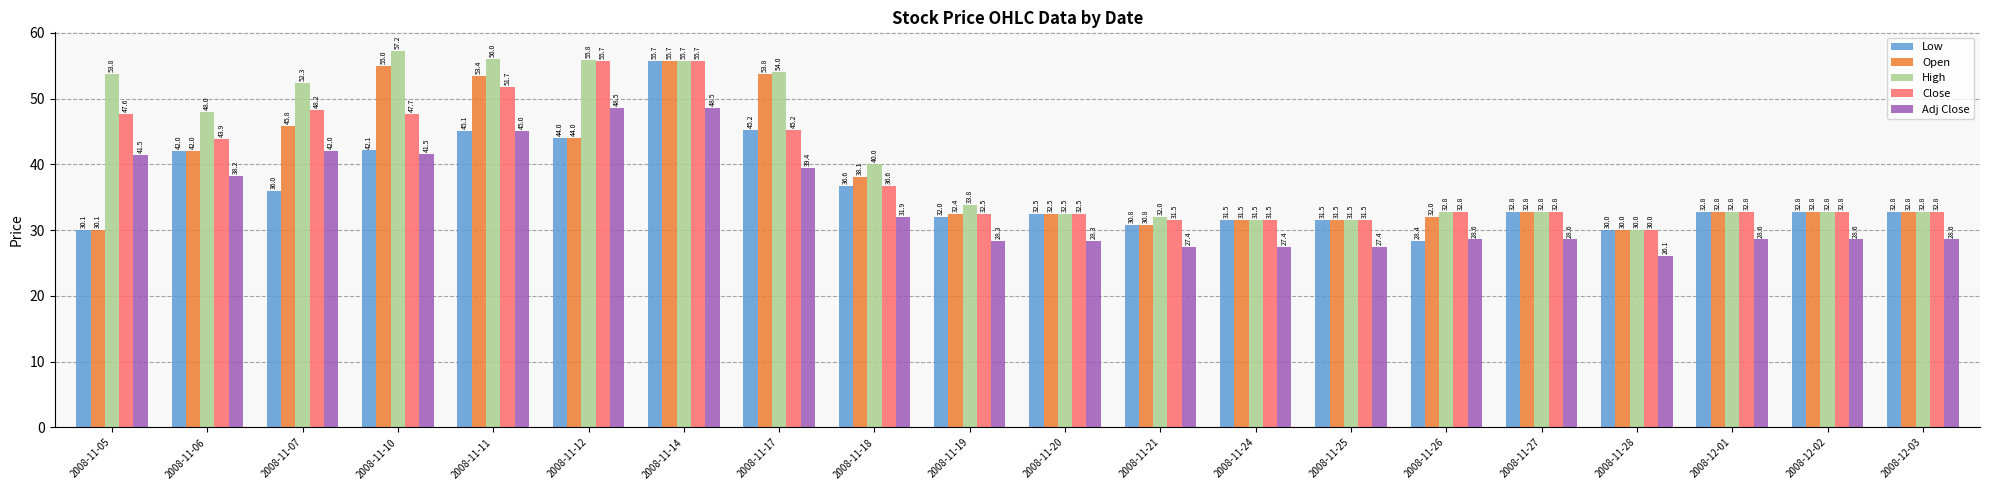

Which series has the largest range (max minus min)?

Low